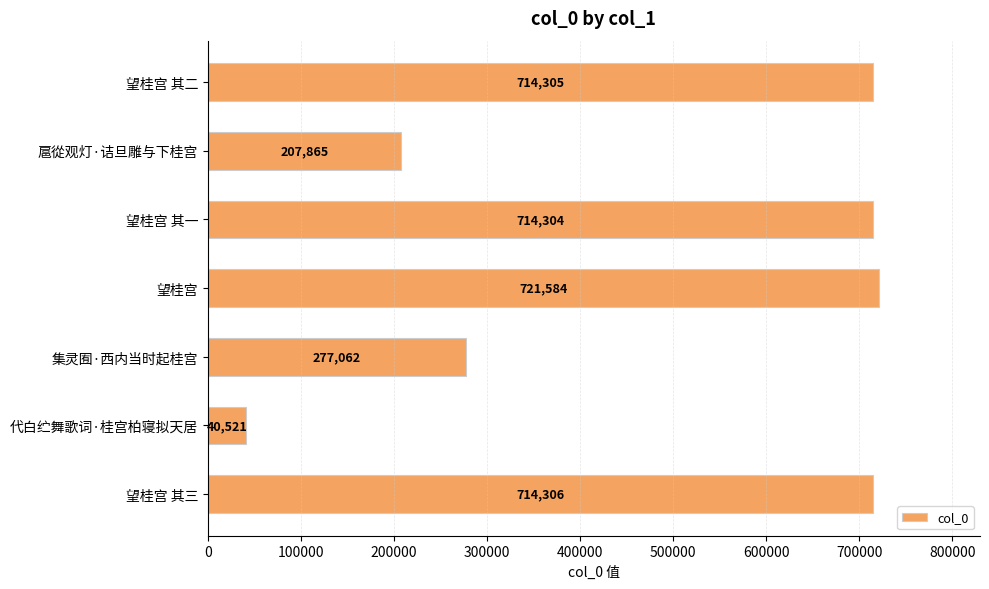

Is it true that the value at 望桂宫 其三 is 1245705?

False